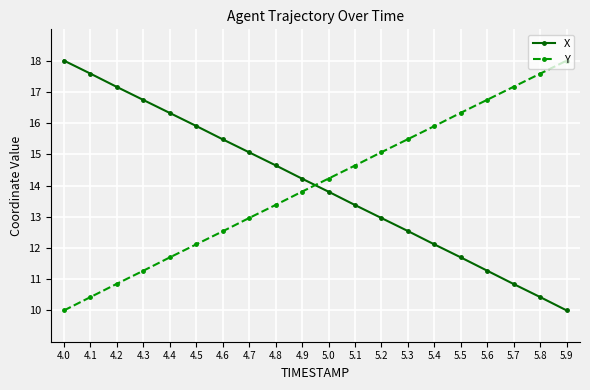

What are all the series names shown in the legend?

X, Y